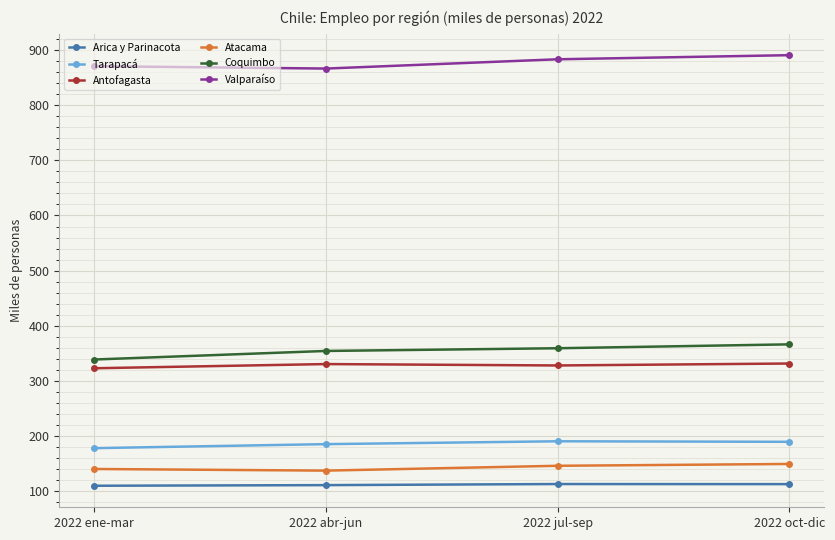

What is the value of the Antofagasta point at the 4th from the left?

331.1